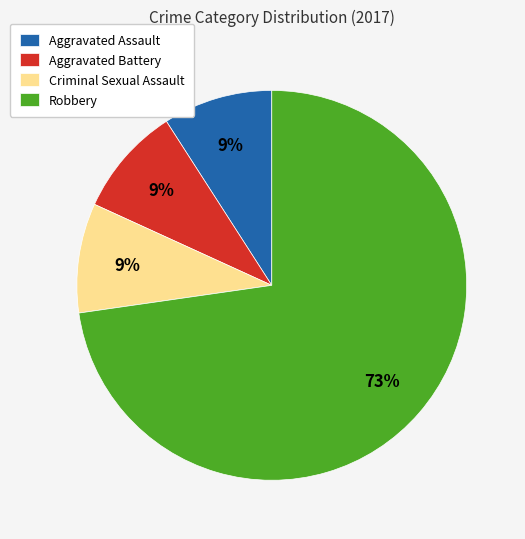

Which slice is the largest?

Robbery